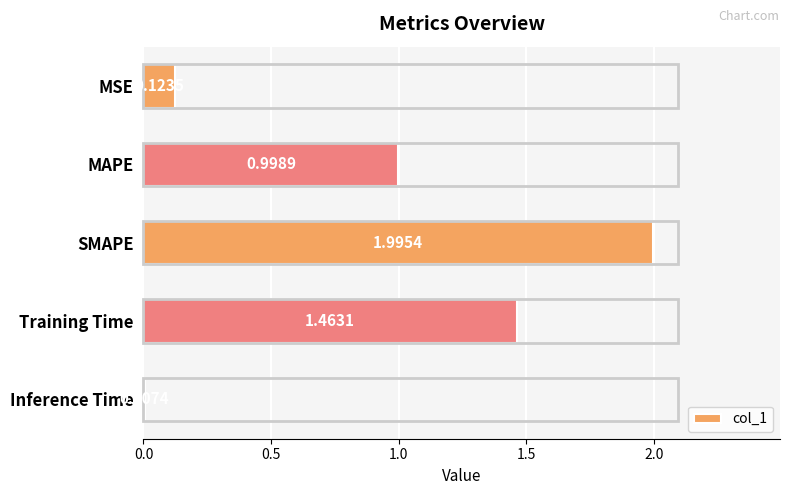

Where is the data nearest to the value 1?

MAPE